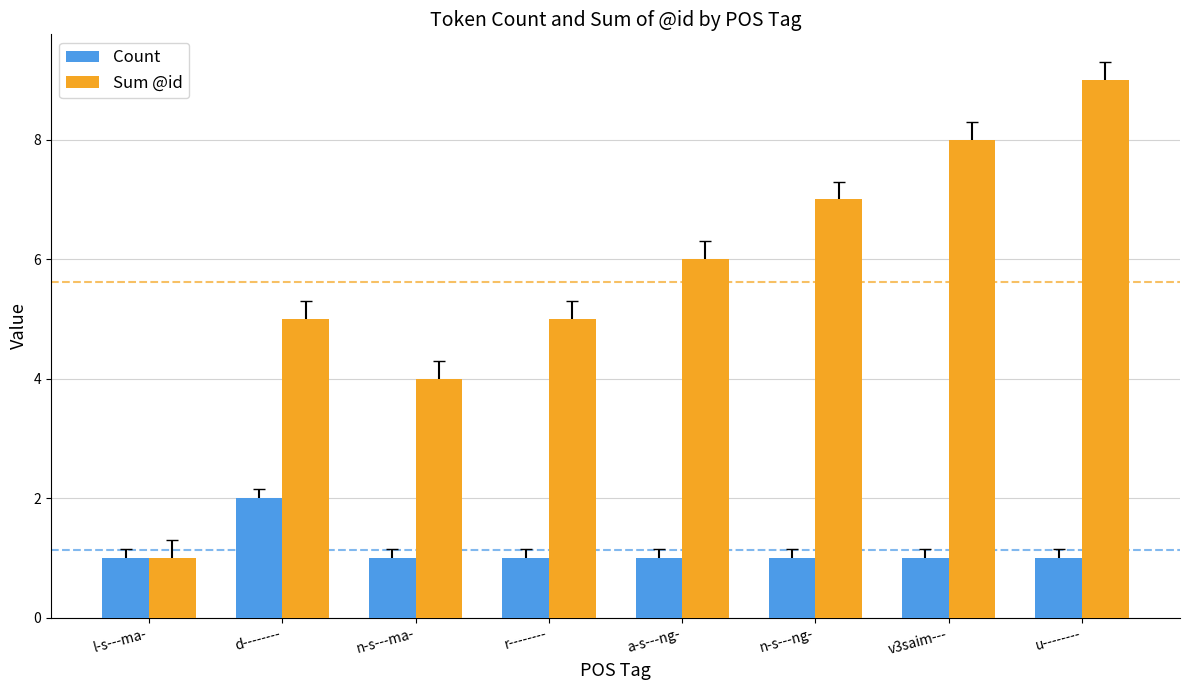

The value of Count at n-s---ng- is 1. True or false?

True